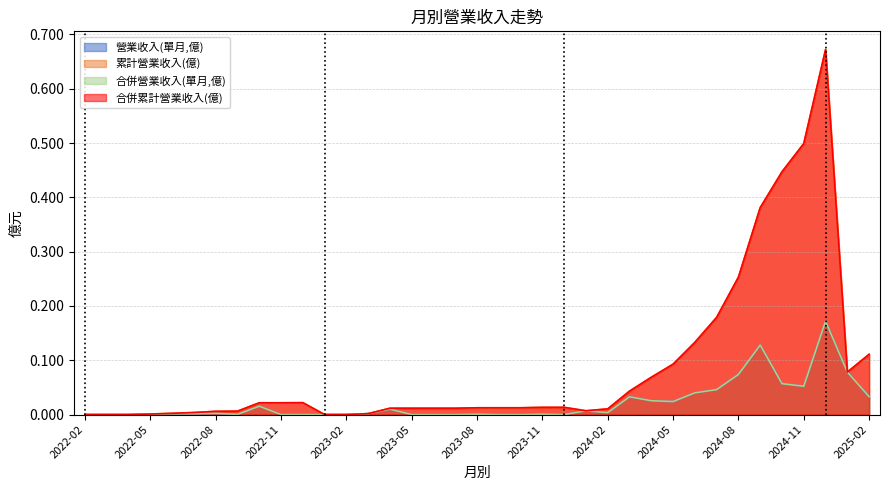

At which label does 合併累計營業收入(億) reach its minimum?

2022-02